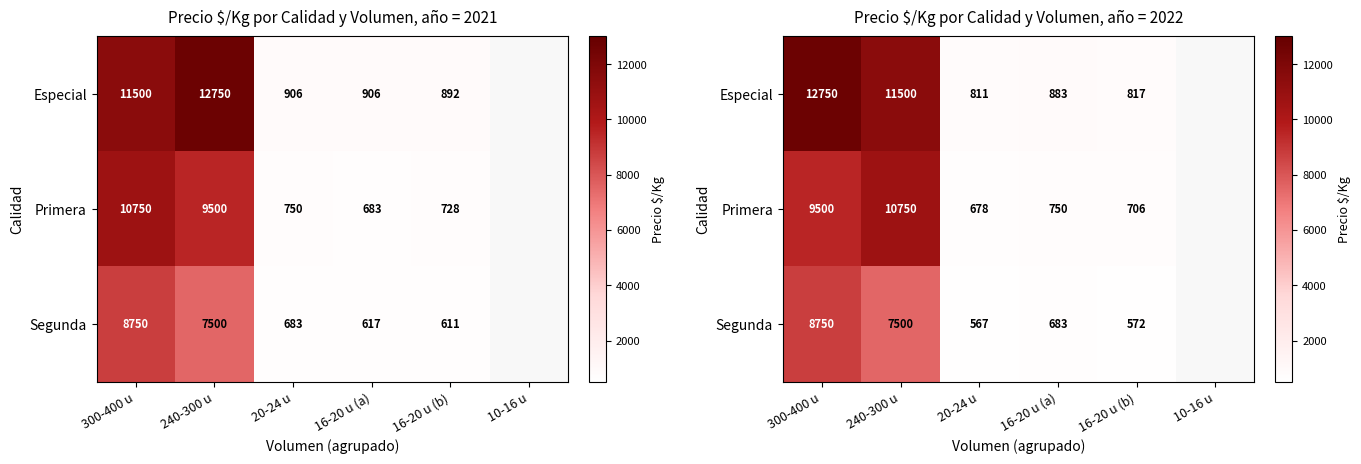

Which series has the largest range (max minus min)?

Especial